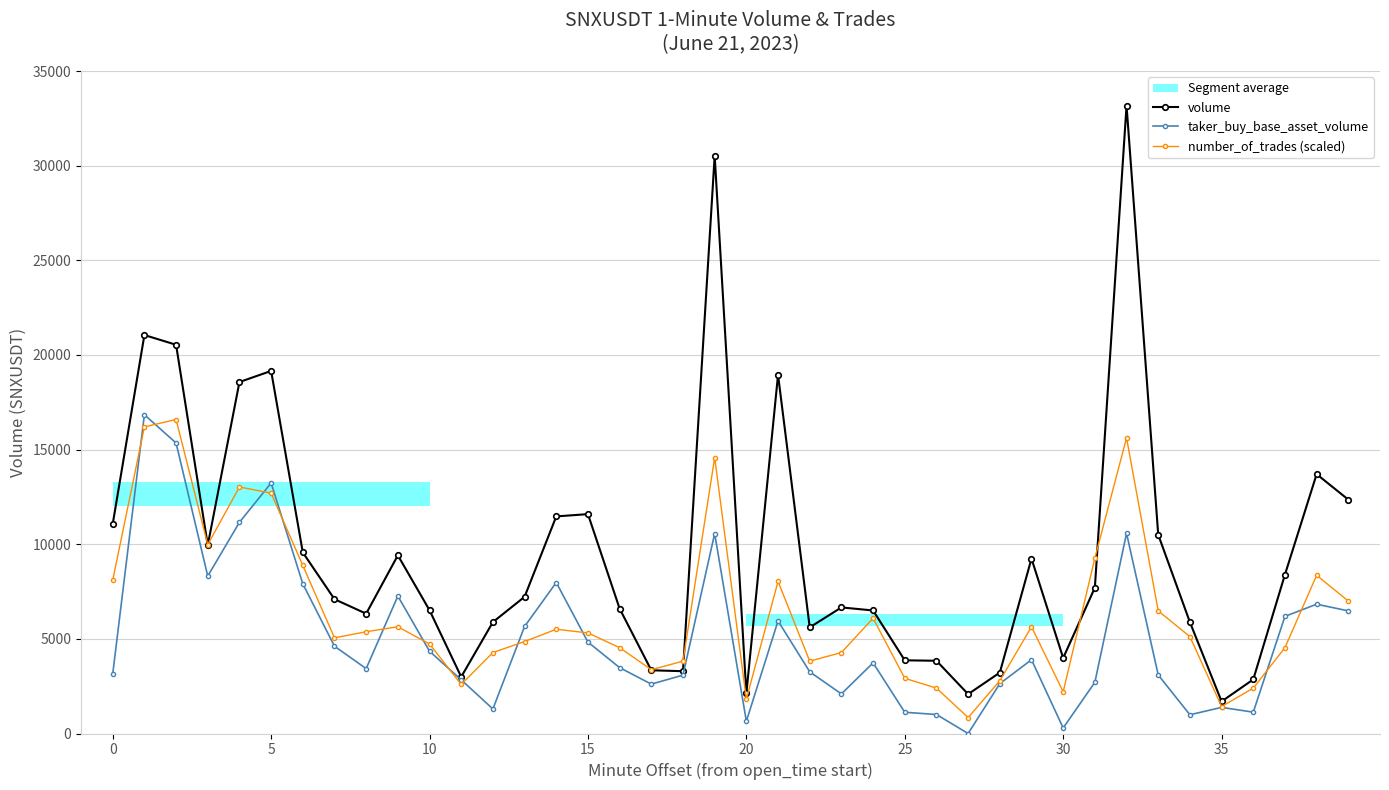

What is the minimum value for volume?

1692.8